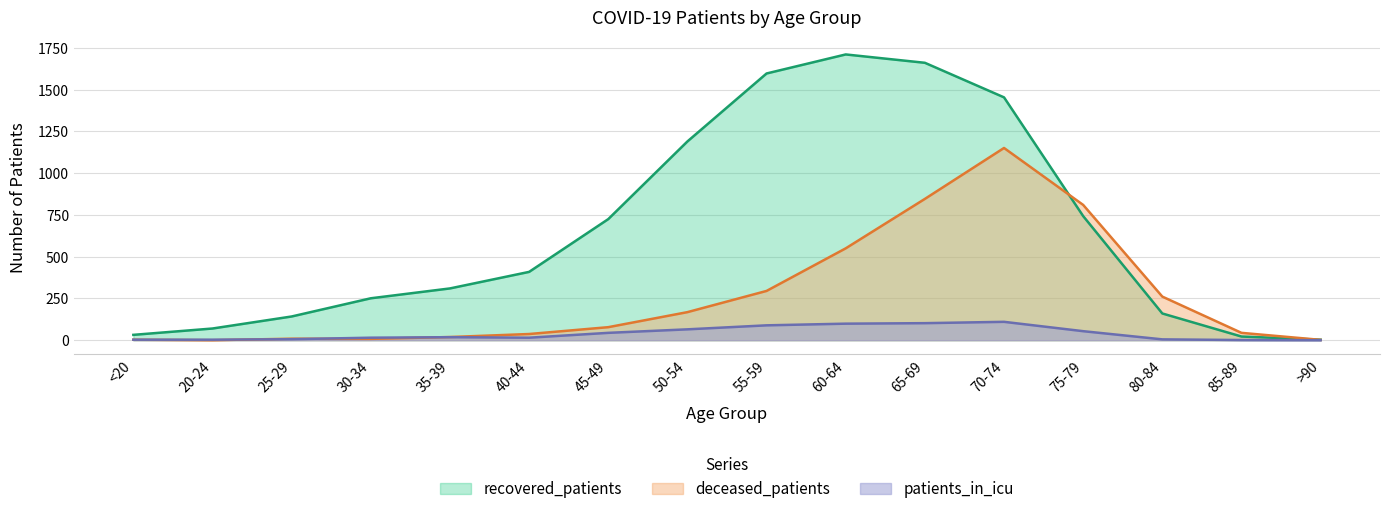

Which series has the largest range (max minus min)?

recovered_patients